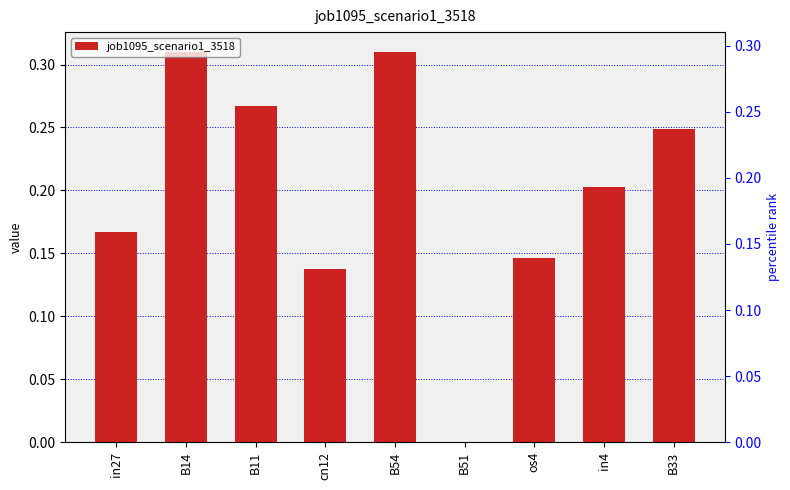

What is the label of the 5th bar from the right?

B54